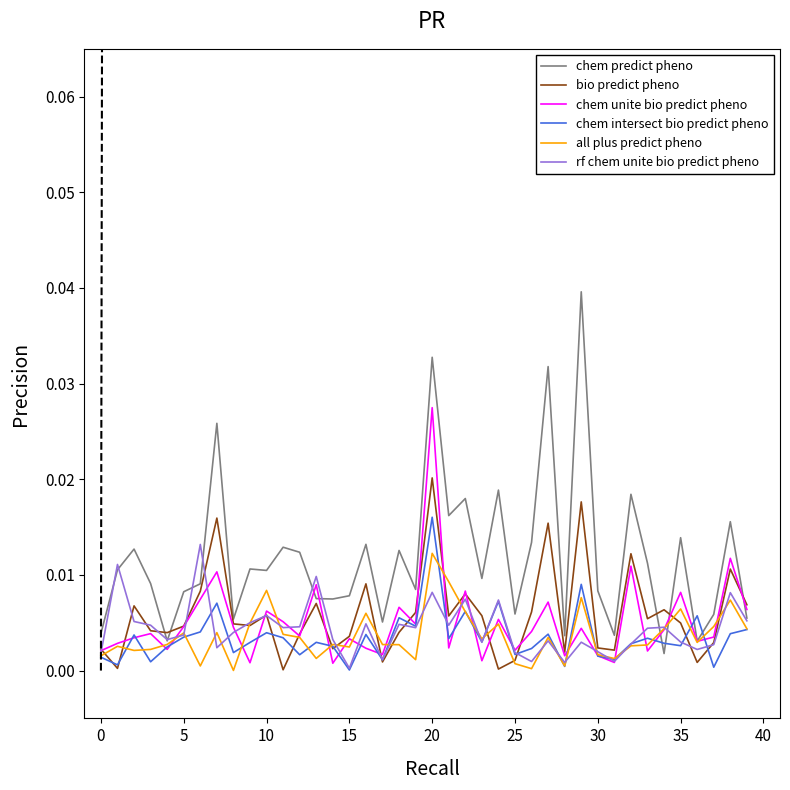

The value of chem intersect bio predict pheno at 29 is 0.0. True or false?

False